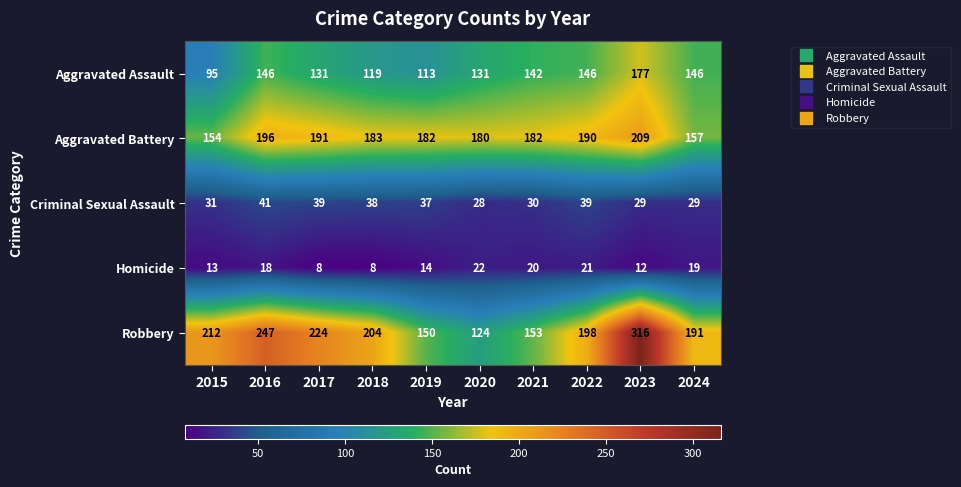

What value does the Aggravated Assault series have at 2024, to the nearest 5?

145